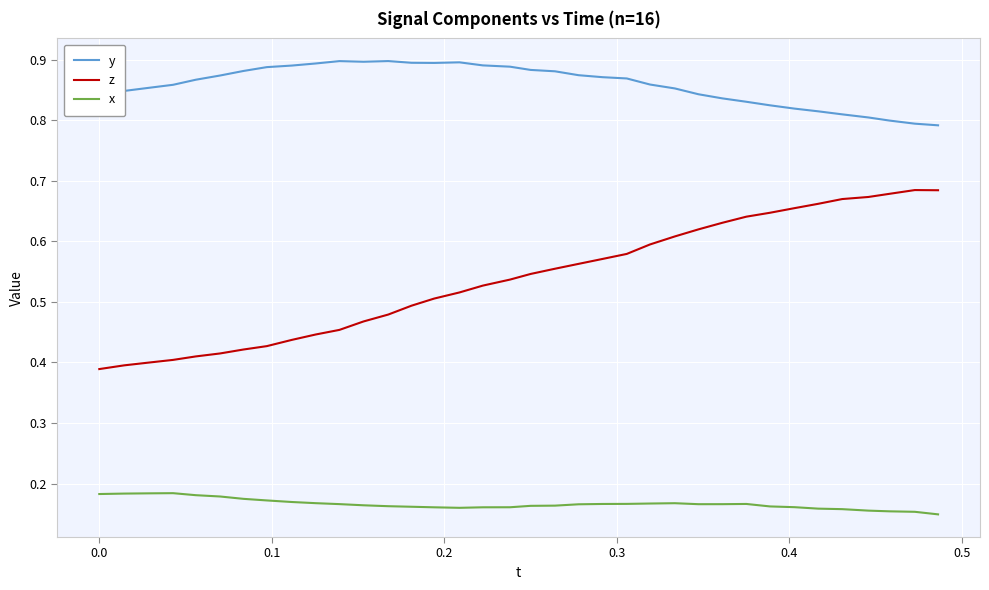

True or false: z and x intersect in this chart.

False